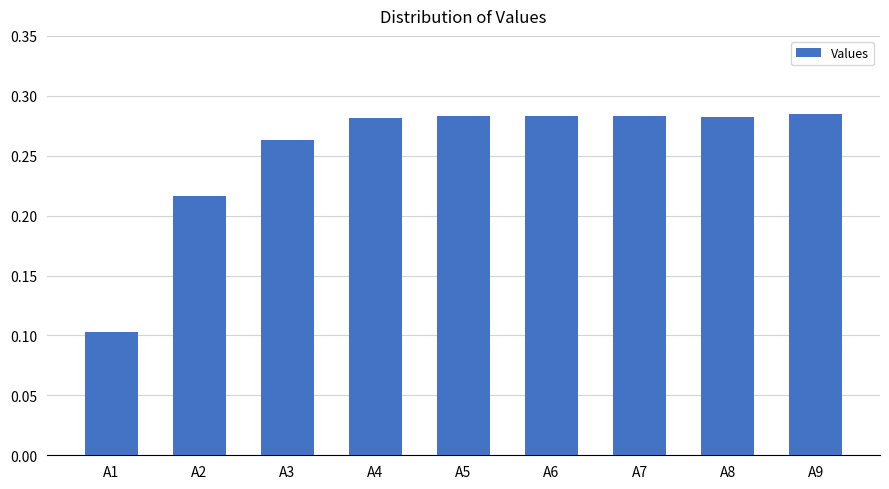

What is the sum of the values at A6 and A7?

0.6